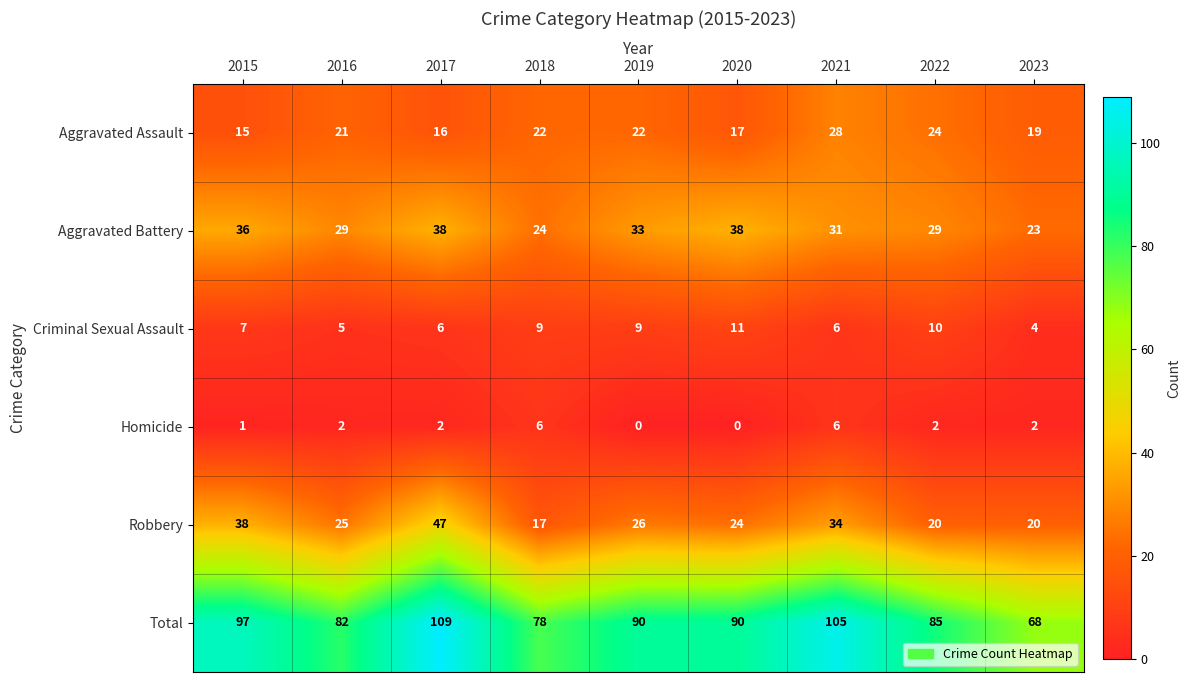

Read the Criminal Sexual Assault value at 2019.

9